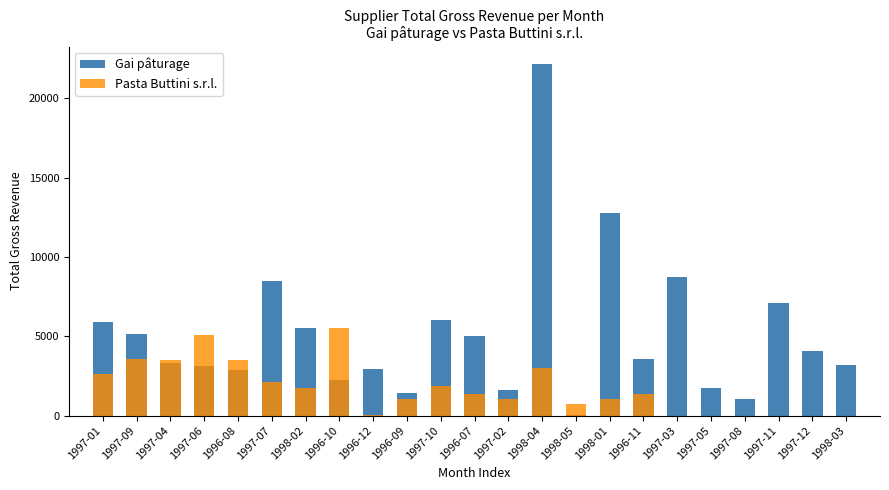

True or false: Gai pâturage has a value of 5628.1 at 1997-12.

False